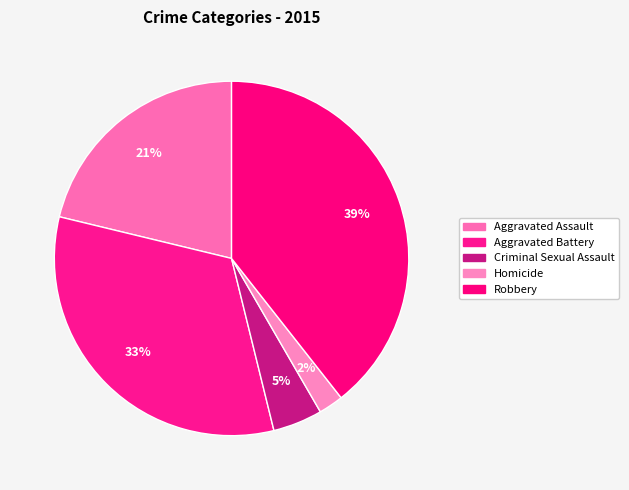

Rank the categories by value from lowest to highest.

Homicide, Criminal Sexual Assault, Aggravated Assault, Aggravated Battery, Robbery